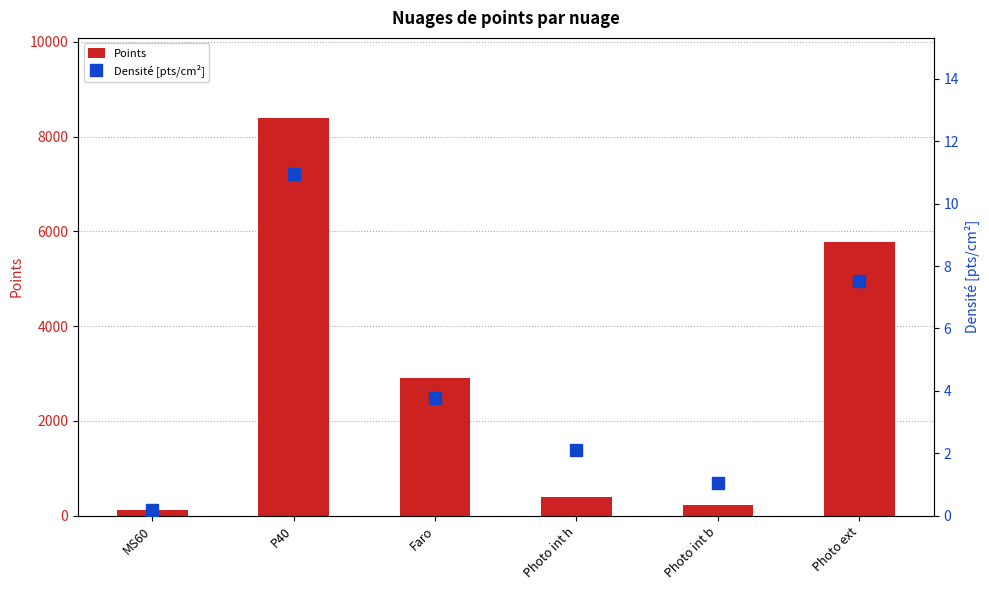

How many groups of bars are there?

6